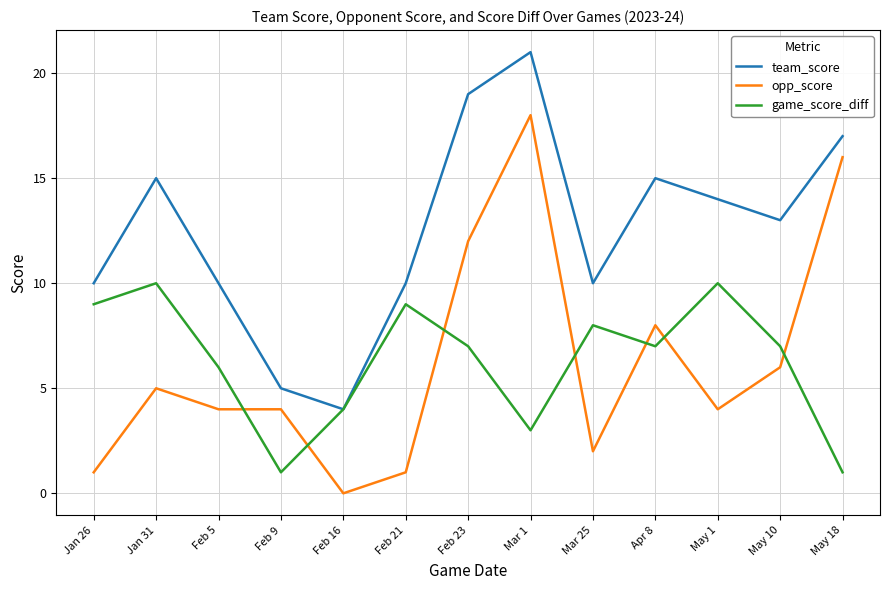

Is it true that opp_score equals 4 at Feb 5?

True